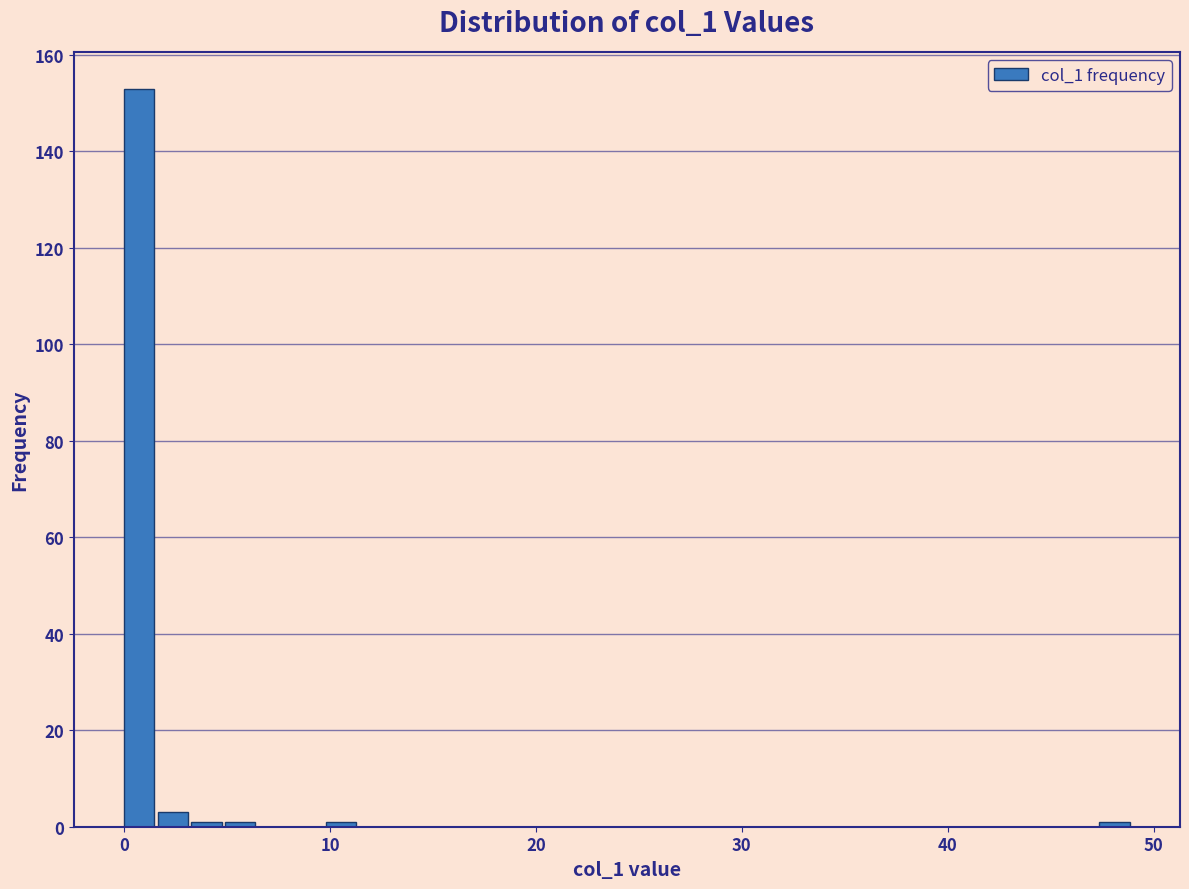

Read against the x-axis, roughly where is the centre of the tallest bar?

1